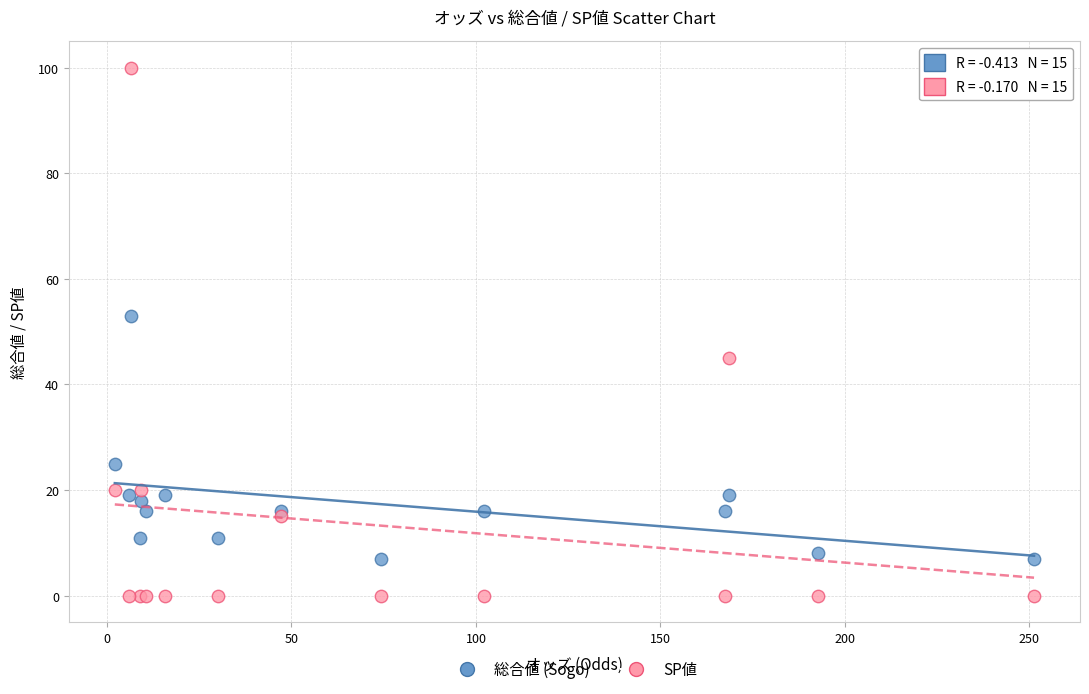

Which series reaches the maximum Y coordinate?

SP値